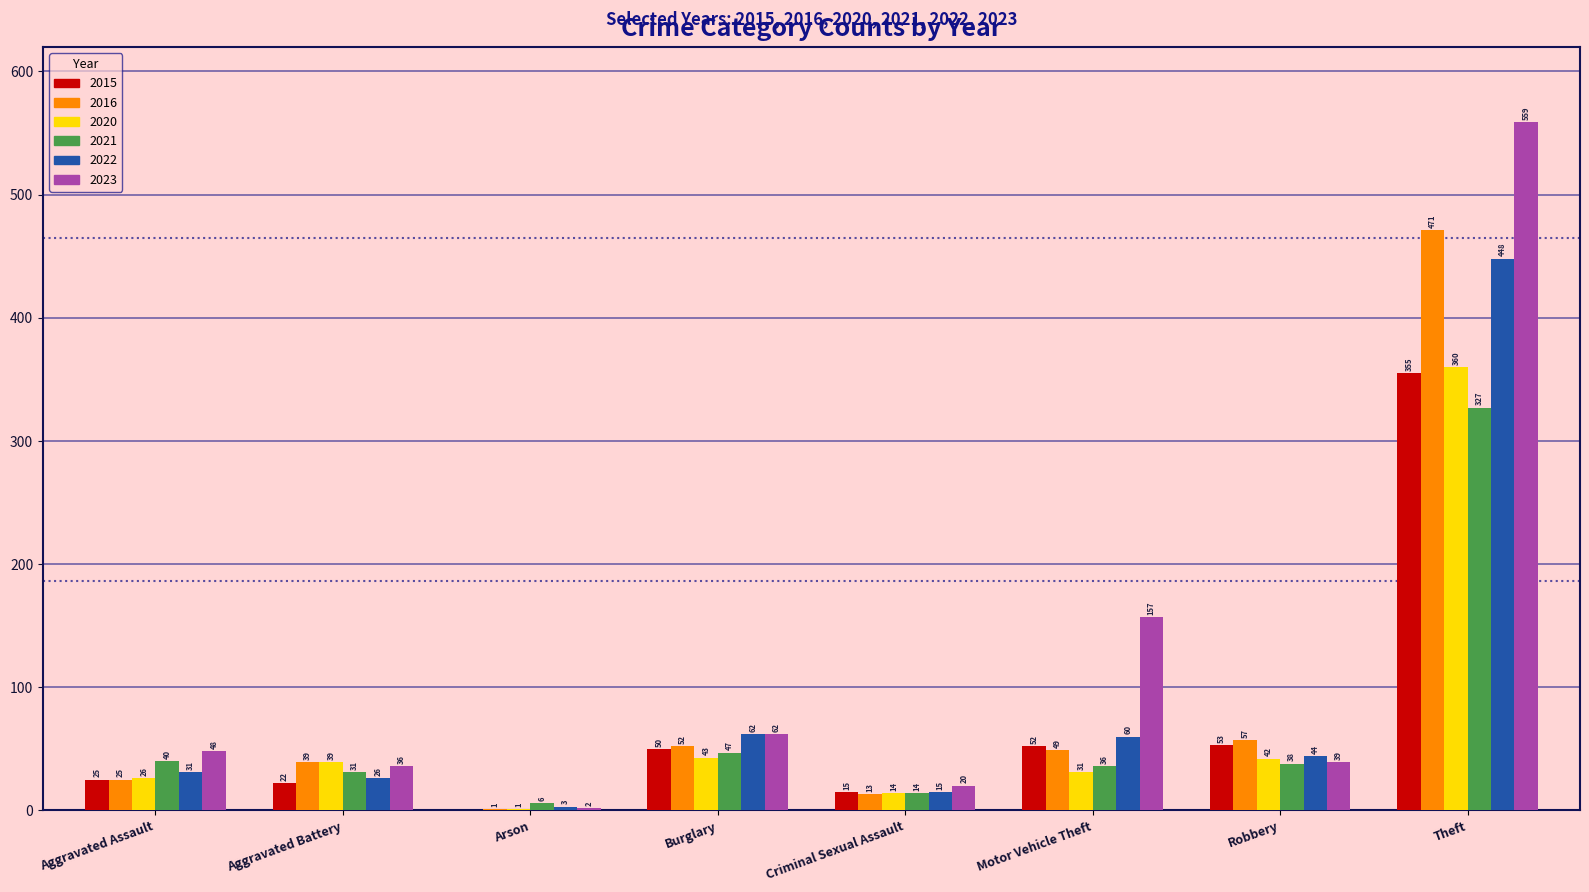

What is the sum of the 2022 values at Aggravated Battery and Theft?

474